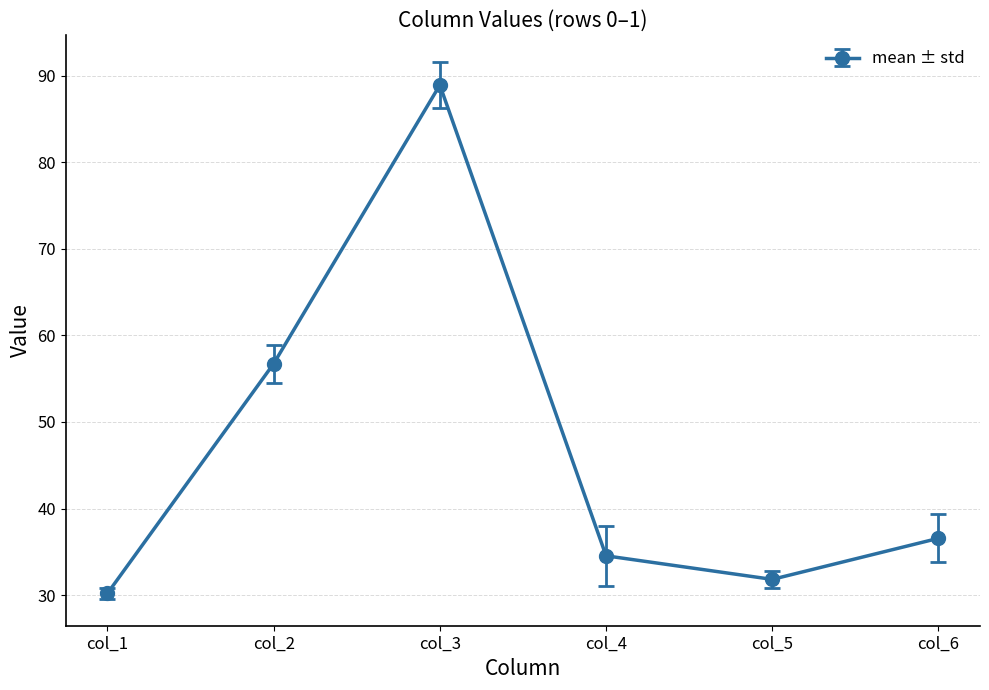

Which label corresponds to the smallest value in the chart?

col_1